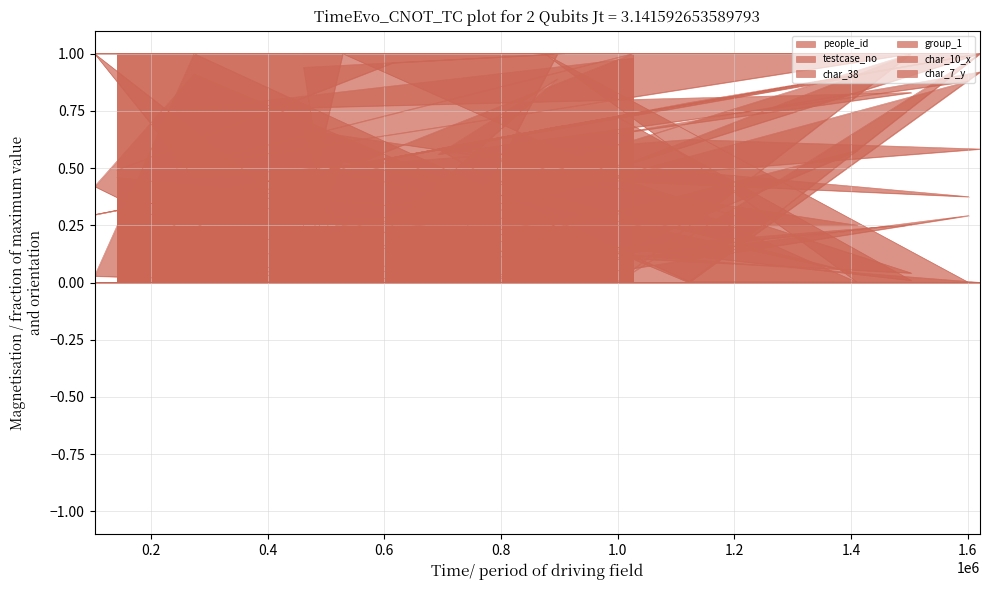

Which series has the largest total across all categories?

group_1